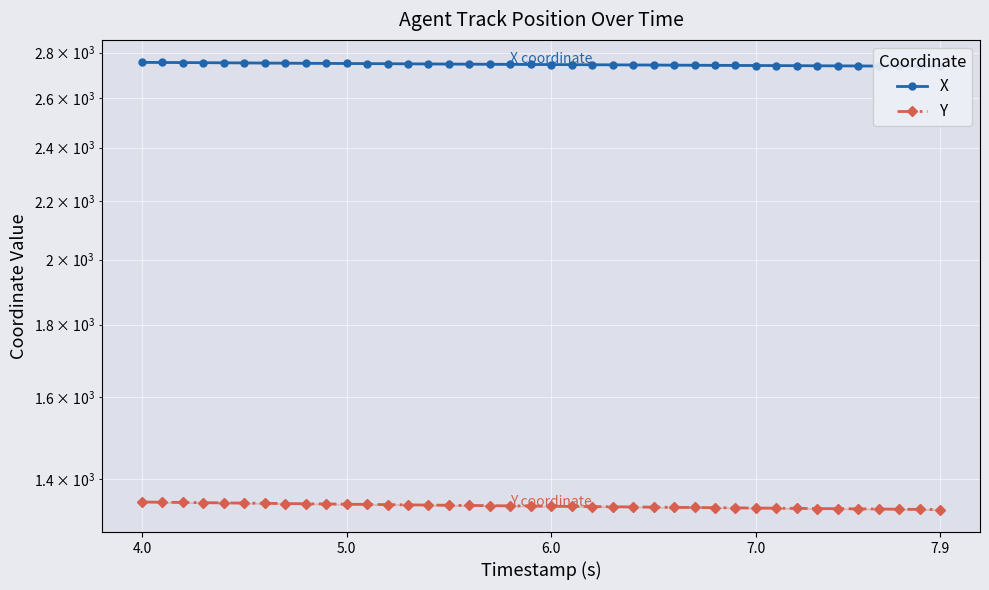

Does the chart display data point markers on the line(s)?

Yes